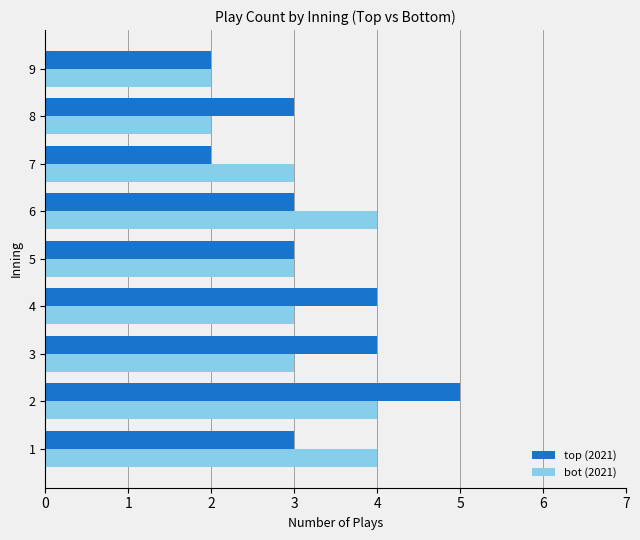

What is the greatest value displayed?

5